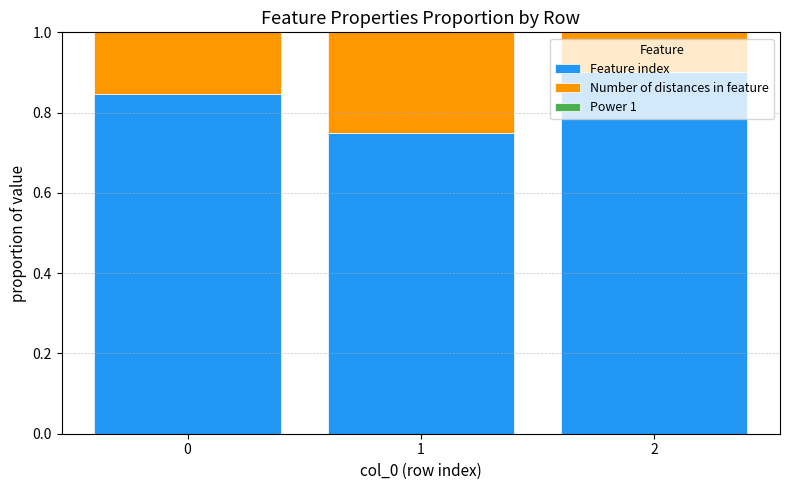

What is the total value across all series at 1?

1.0